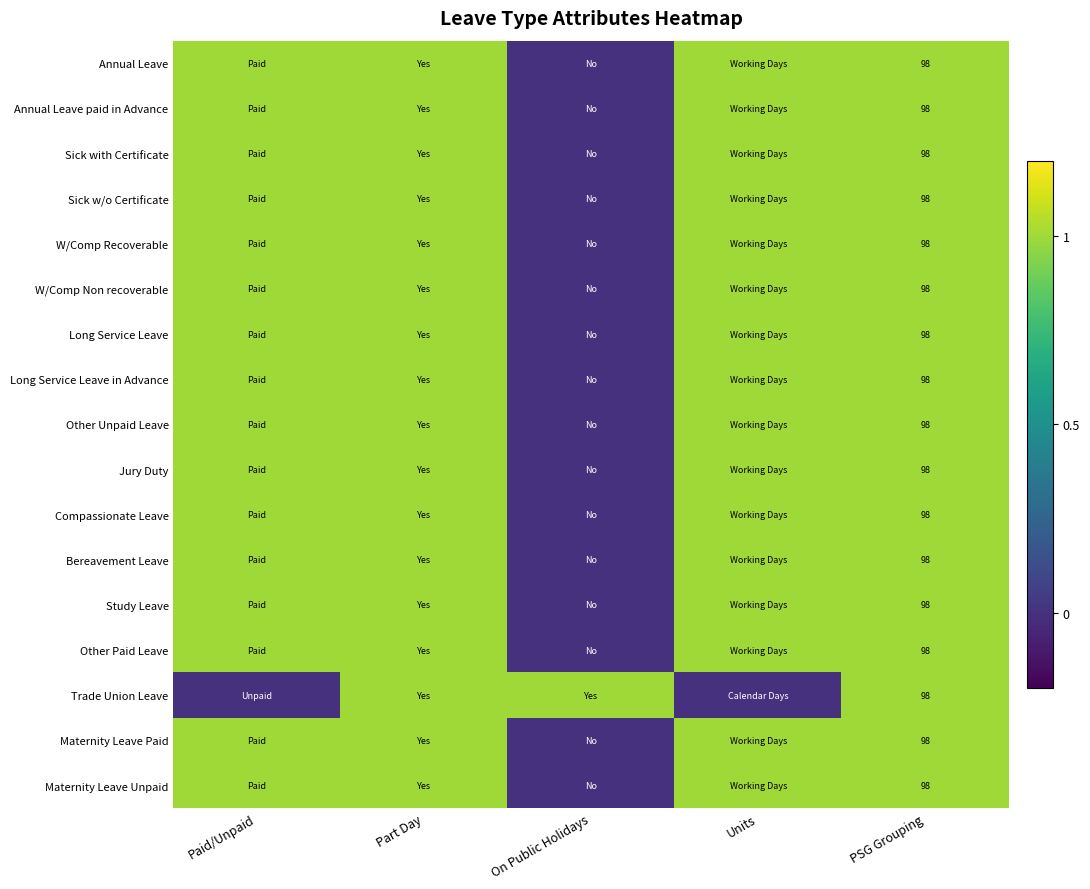

True or false: Sick w/o Certificate has a value of 64 at PSG Grouping.

False